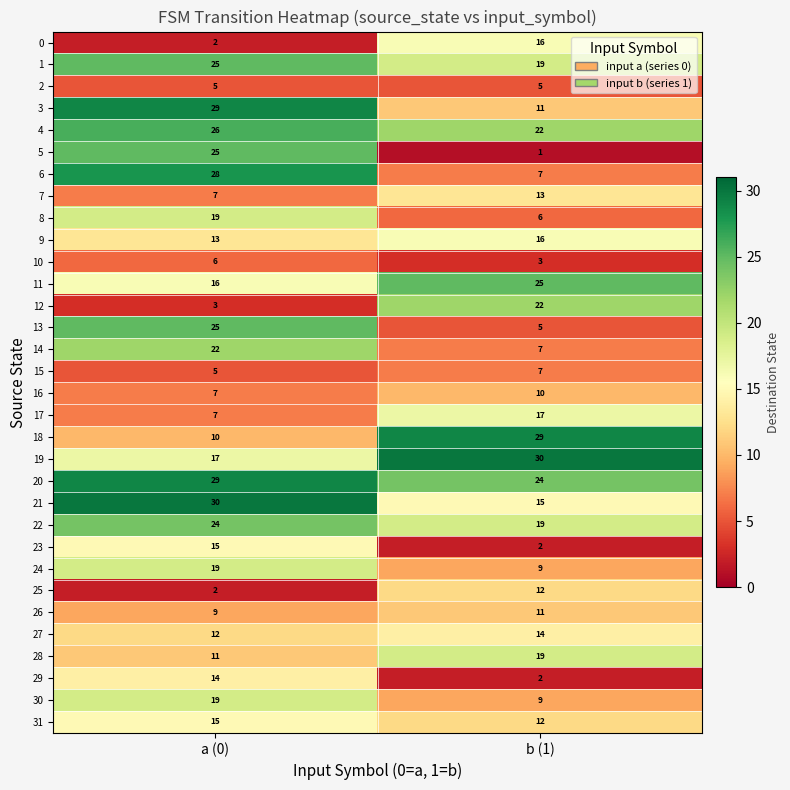

Which series has the largest total across all categories?

20